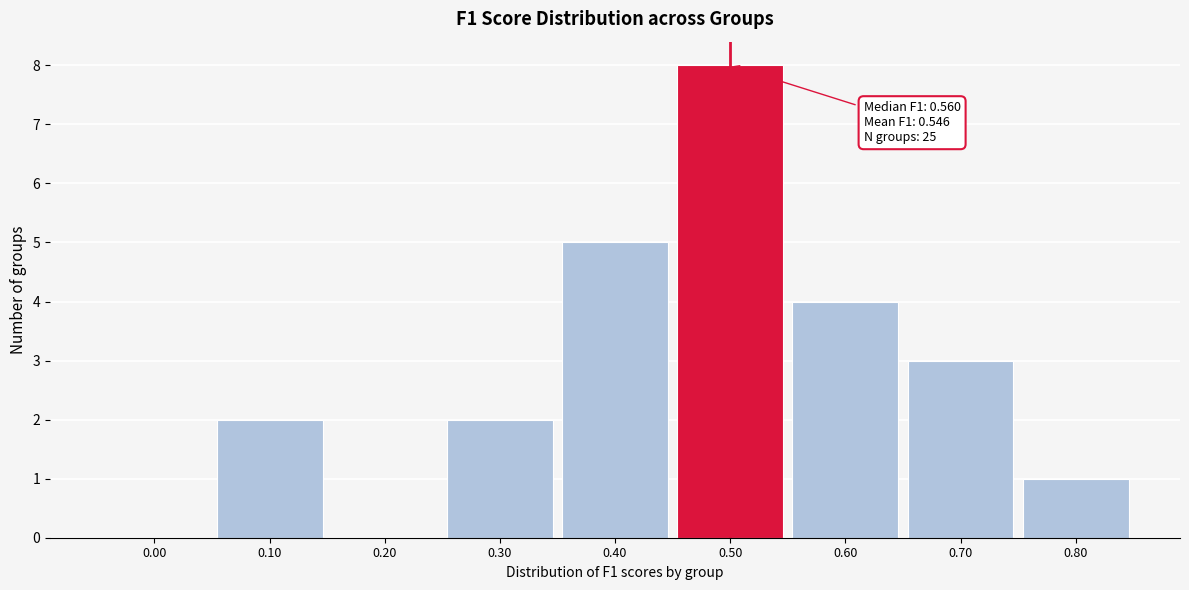

Reading left to right, transcribe all the data shown in this chart.

0.00=0	0.10=2	0.20=0	0.30=2	0.40=5	0.50=8	0.60=4	0.70=3	0.80=1